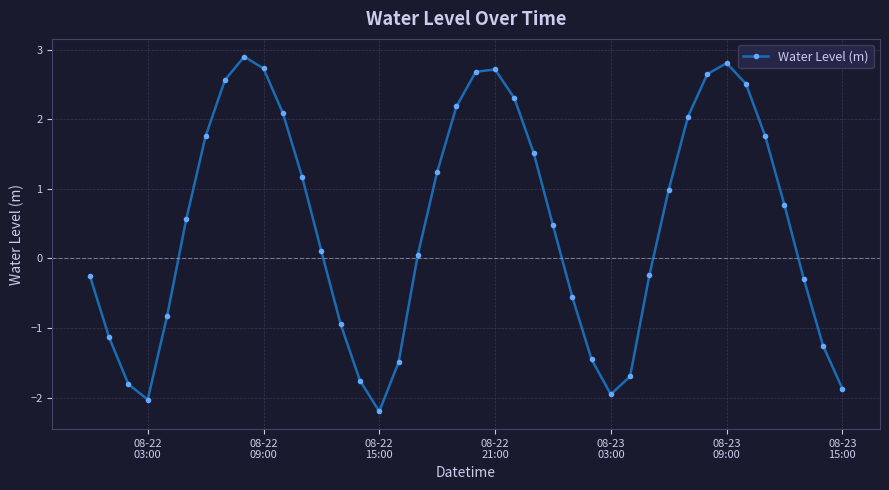

What is the value of the 27th point from the left?

-1.4